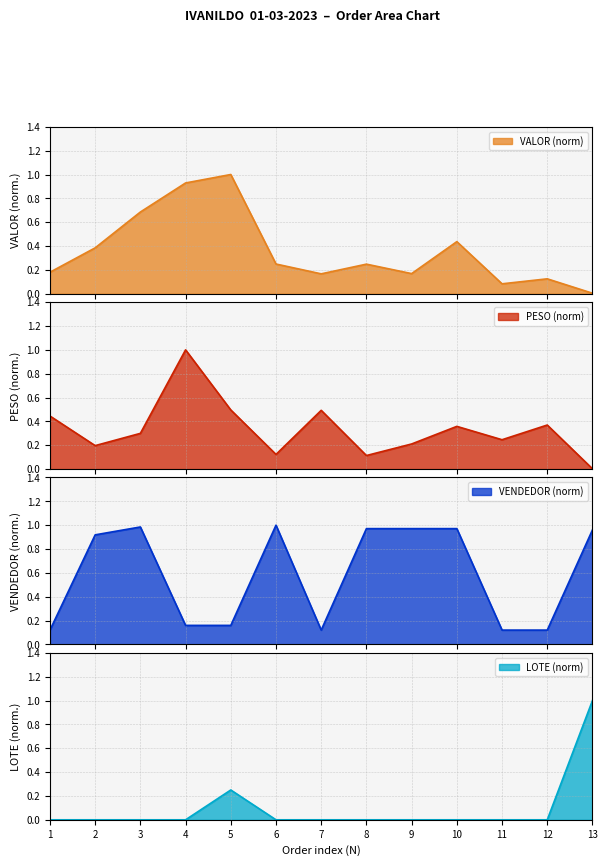

At which category is the sum across all series the highest?

4